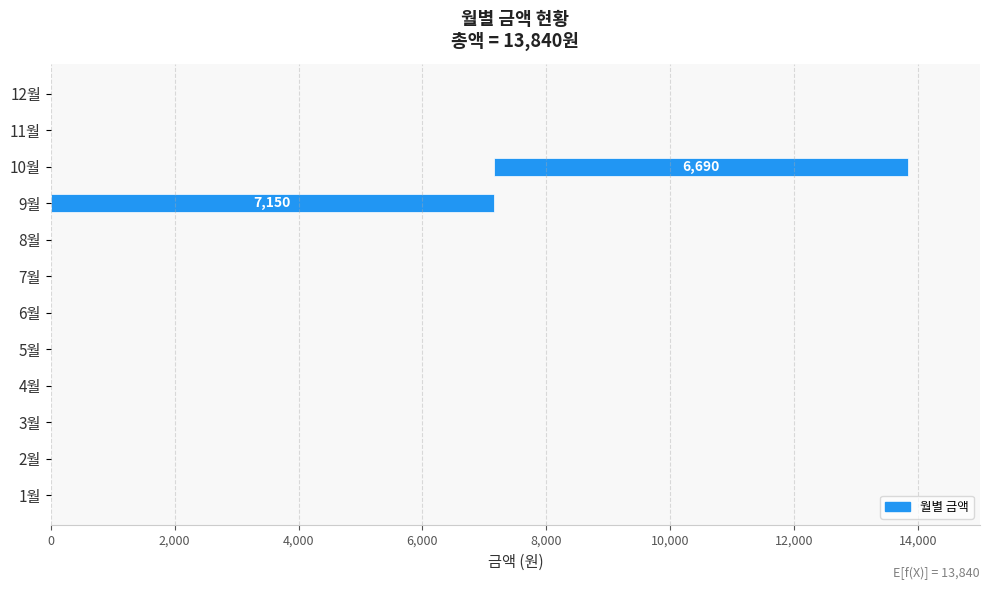

The chart shows a value of -4497 at 8월. True or false?

False